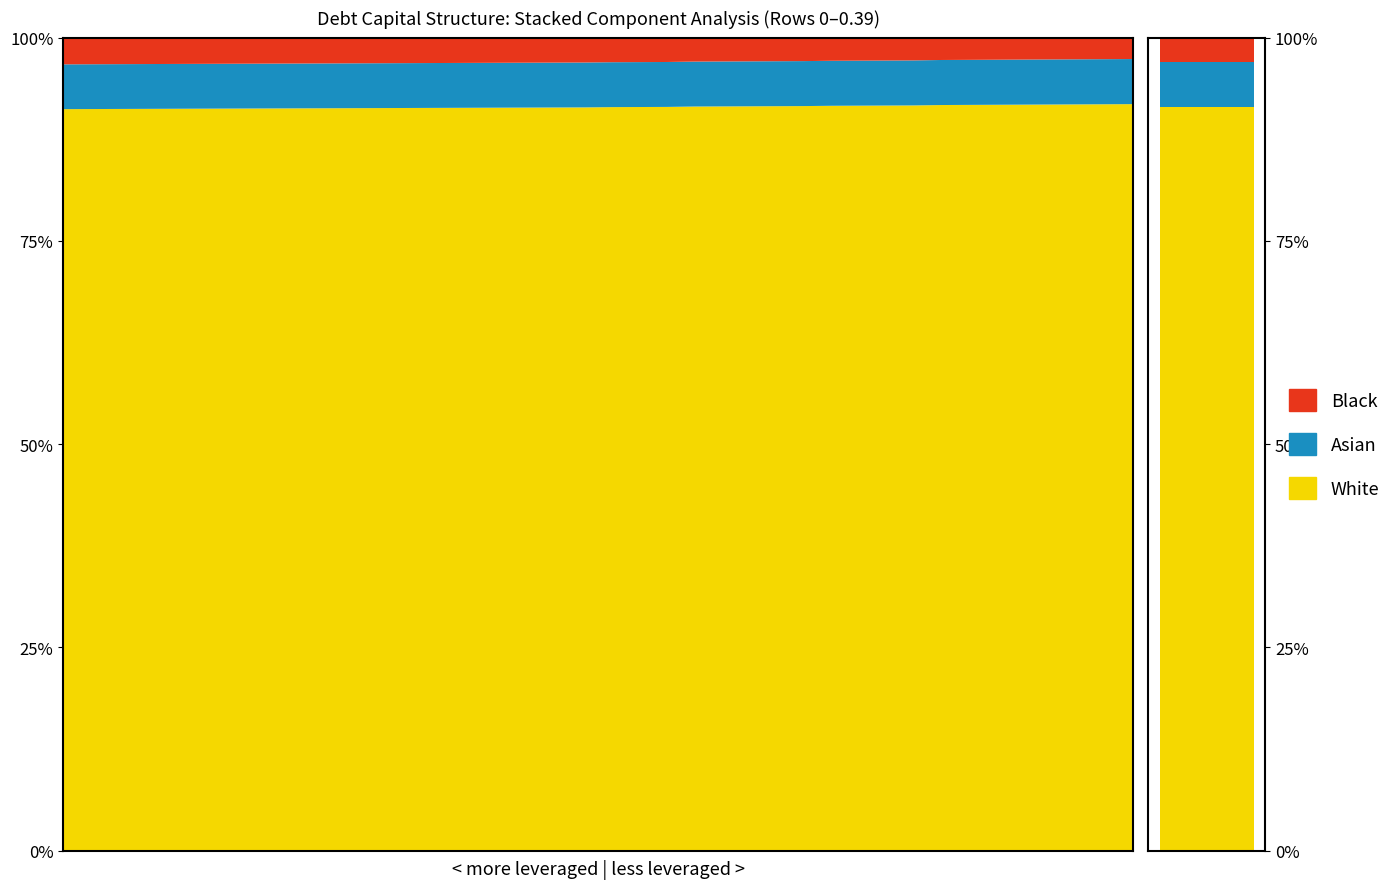

Reading right to left, list all the values displayed in this chart.

White: 39=84.6	38=84.6	37=84.6	36=84.6	35=84.6	34=84.6	33=84.6	32=84.6	31=84.6	30=84.6	29=84.6	28=84.6	27=84.6	26=84.6	25=84.6	24=84.6	23=84.6	22=84.6	21=84.6	20=84.6	19=84.6	18=84.6	17=84.6	16=84.6	15=84.6	14=84.6	13=84.6	12=84.6	11=84.6	10=84.6	9=84.6	8=84.6	7=84.6	6=84.6	5=84.6	4=84.6	3=84.6	2=84.6	1=84.6	0=84.6
Asian: 39=5.1	38=5.1	37=5.1	36=5.1	35=5.1	34=5.1	33=5.1	32=5.1	31=5.1	30=5.1	29=5.1	28=5.1	27=5.1	26=5.1	25=5.1	24=5.1	23=5.1	22=5.1	21=5.1	20=5.1	19=5.1	18=5.1	17=5.1	16=5.1	15=5.1	14=5.1	13=5.1	12=5.1	11=5.1	10=5.1	9=5.1	8=5.1	7=5.1	6=5.1	5=5.1	4=5.1	3=5.1	2=5.1	1=5.1	0=5.1
Black: 39=2.4	38=2.4	37=2.5	36=2.5	35=2.5	34=2.5	33=2.5	32=2.5	31=2.6	30=2.6	29=2.6	28=2.6	27=2.7	26=2.7	25=2.7	24=2.7	23=2.7	22=2.8	21=2.8	20=2.8	19=2.8	18=2.8	17=2.9	16=2.9	15=2.9	14=2.9	13=2.9	12=2.9	11=2.9	10=2.9	9=3.0	8=3.0	7=3.0	6=3.0	5=3.0	4=3.0	3=3.0	2=3.0	1=3.0	0=3.1